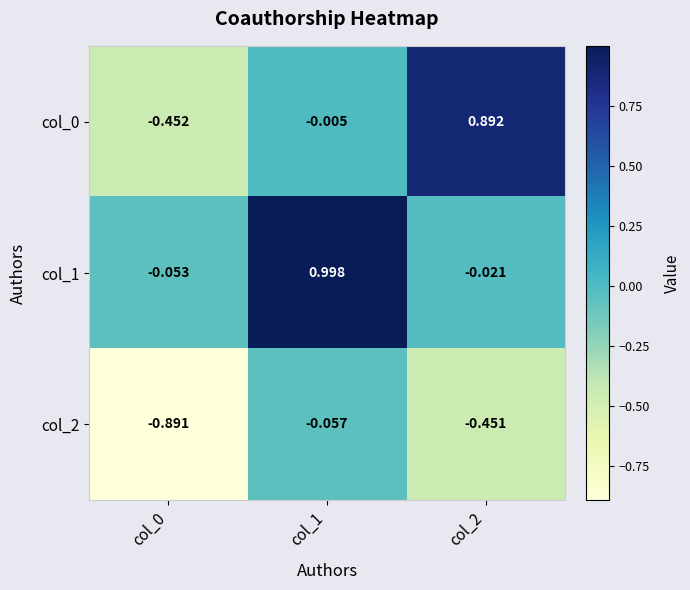

Is the value of col_1 at col_0 greater than the value of col_2 at col_1?

Yes